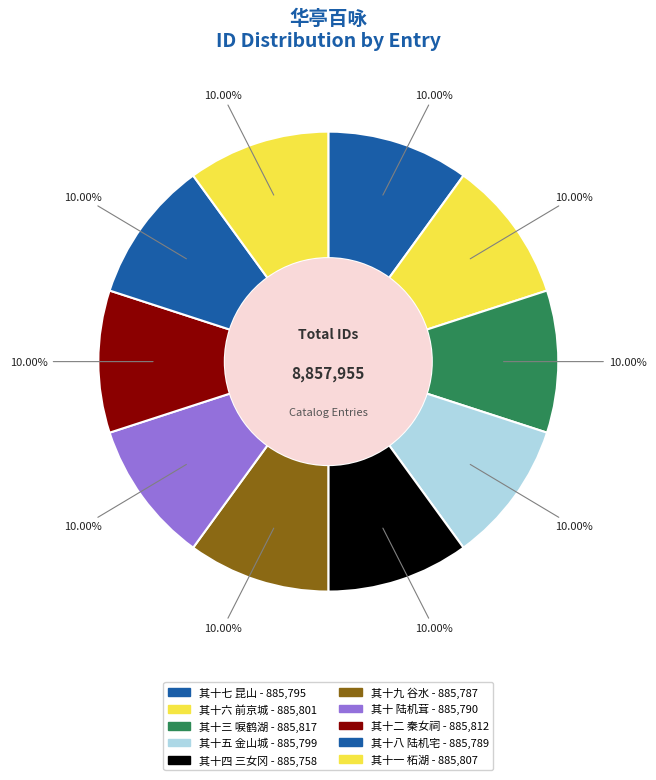

Is there a majority slice in this chart?

No